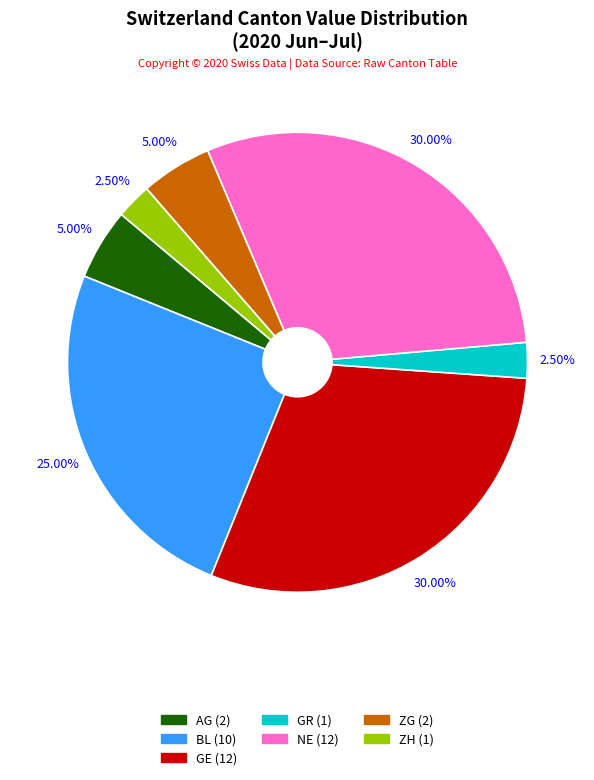

Does any single category account for the majority?

No